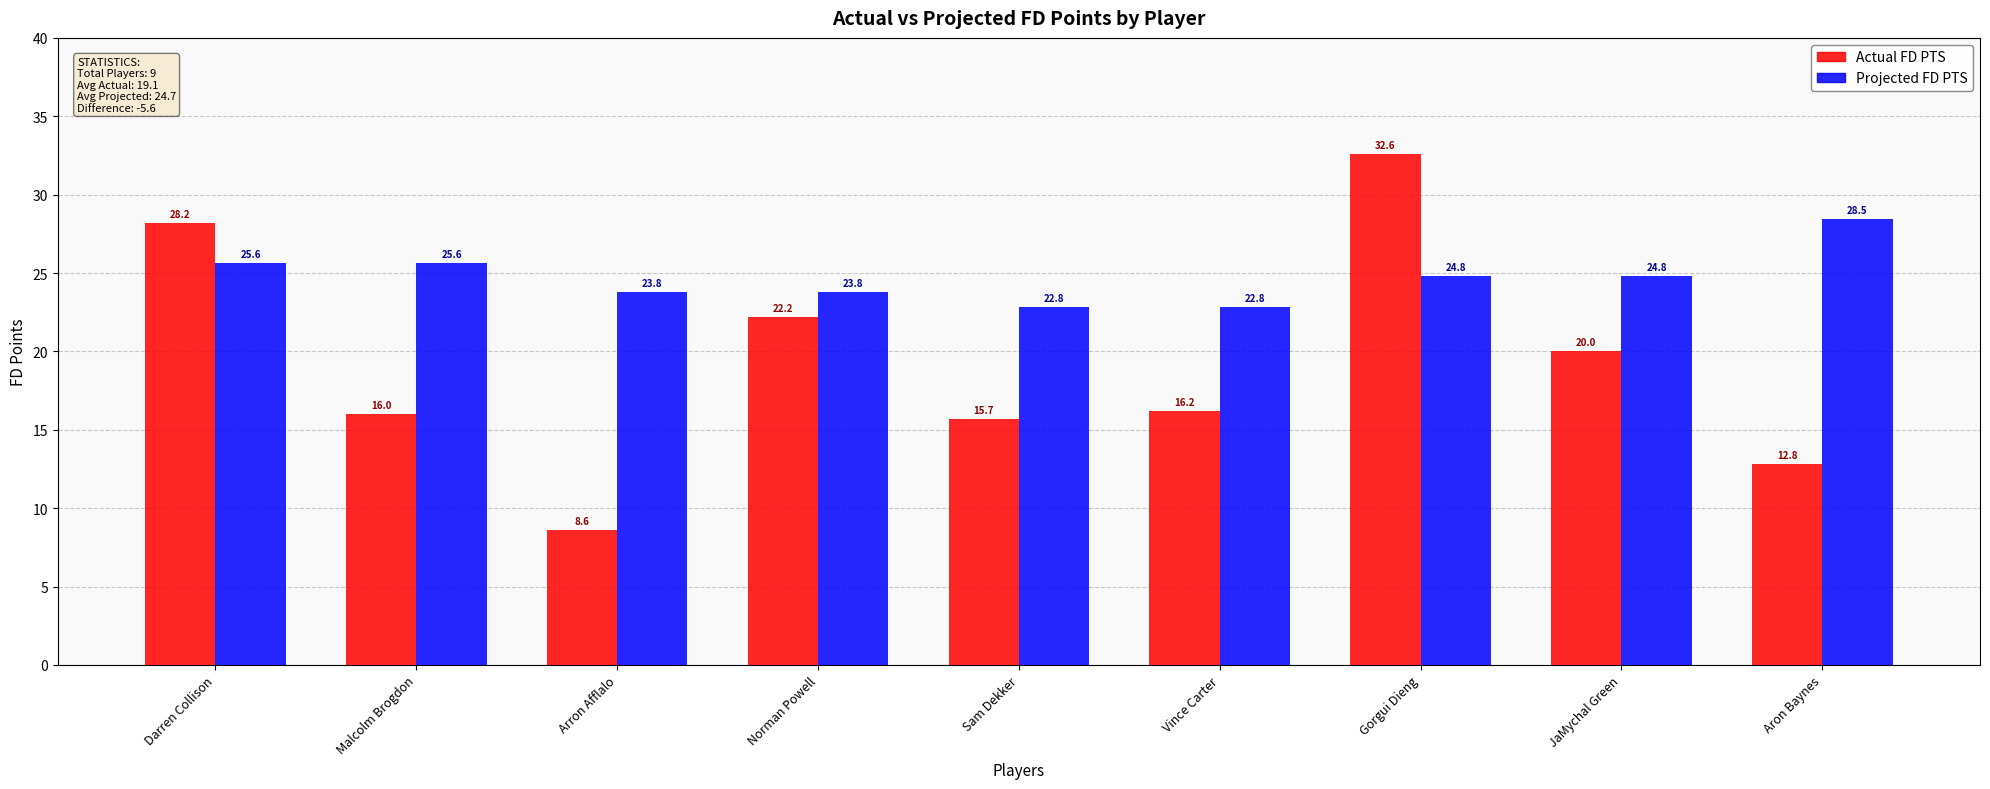

Rank the series by their average value, from highest to lowest.

Projected FD PTS, Actual FD PTS